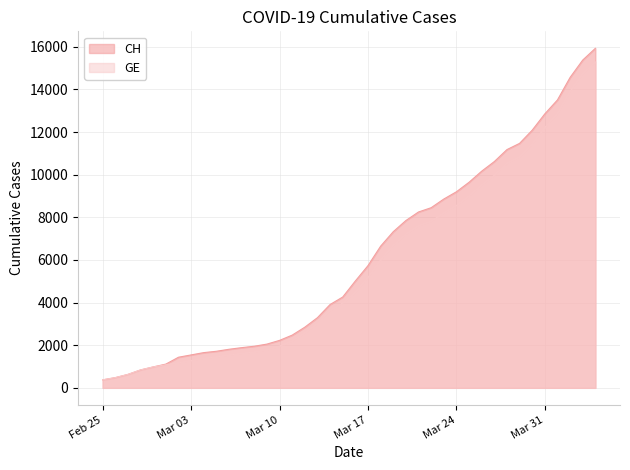

How many series are shown in this chart?

2